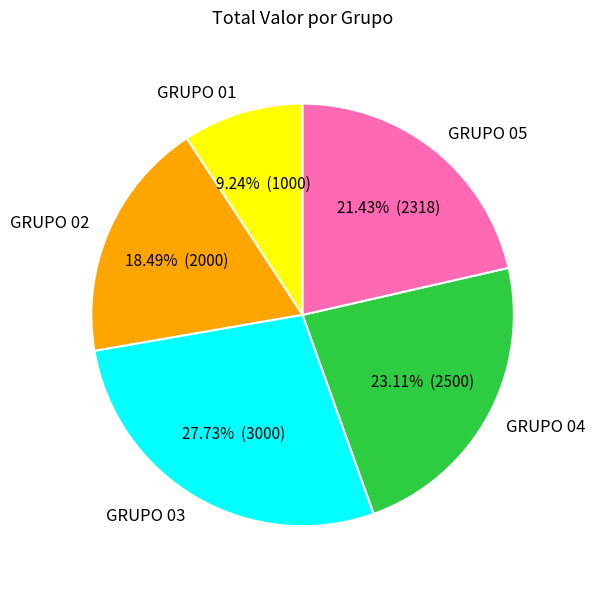

What is the ratio of the value at GRUPO 02 to the value at GRUPO 04?

0.8